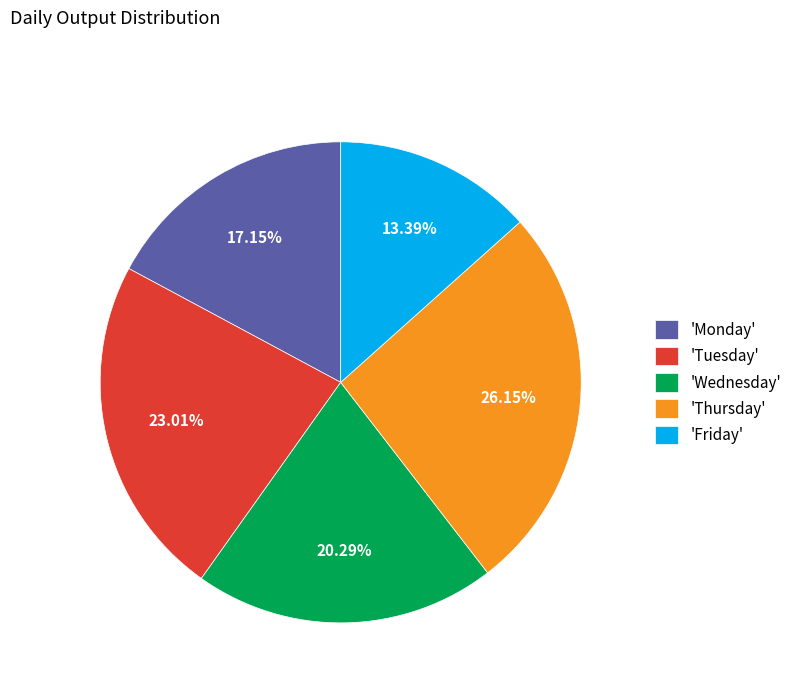

Approximately how many times larger is the value at 'Monday' compared to 'Thursday'?

0.7